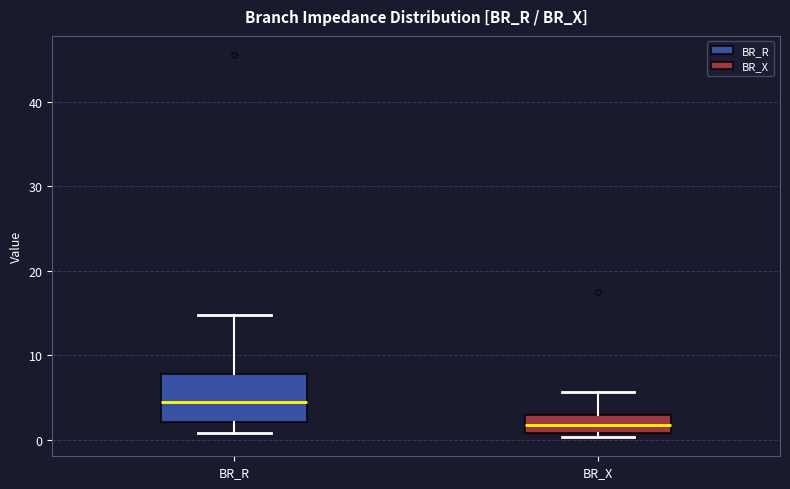

Reading left to right, read every box against the y-axis: the position of its median line, the range the box covers, and the ends of its whiskers. The values are not printed on the chart, so give them approximately, as read against the axis.

BR_R: median 4, box 2 to 8, whiskers 1 to 15
BR_X: median 2, box 1 to 3, whiskers 0 to 6